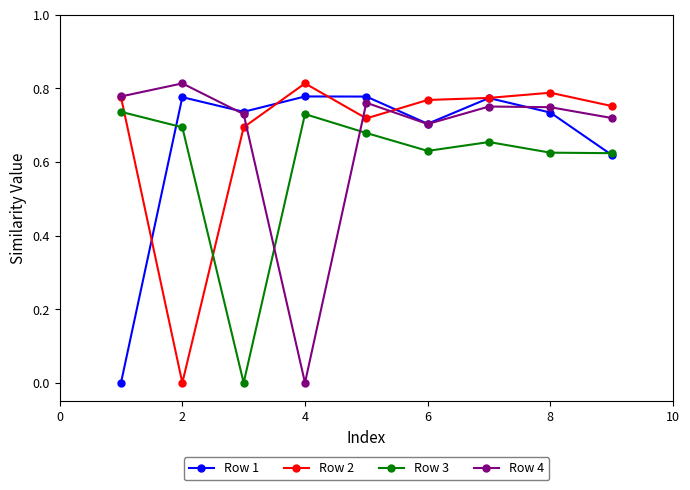

True or false: Row 4 and Row 3 intersect in this chart.

True